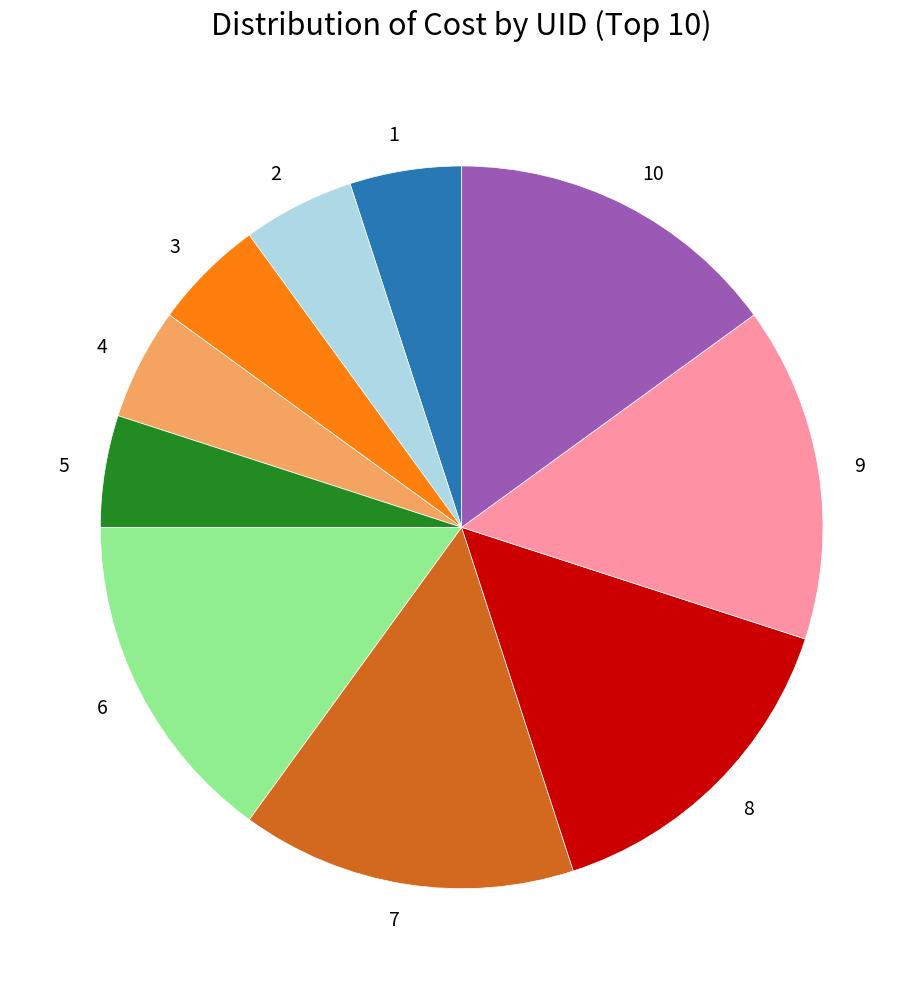

Count the number of slices in the pie.

10